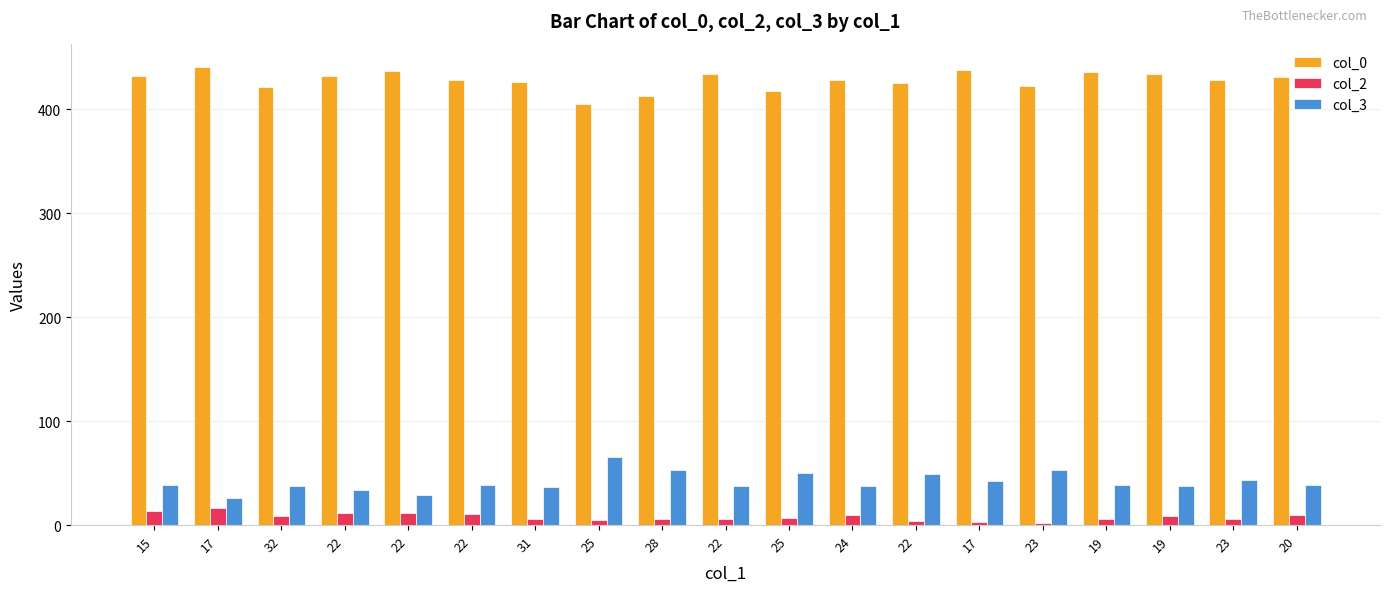

Where is col_0 nearest to the value 423?

23